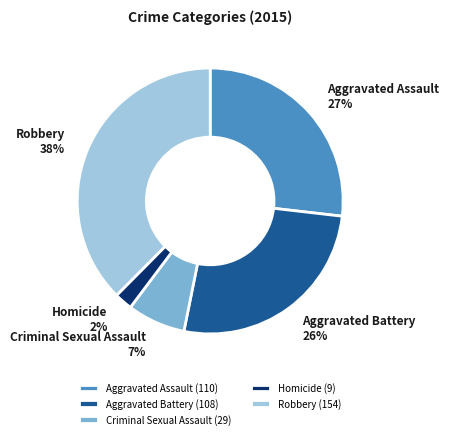

Is it true that Aggravated Battery is 26% of the pie?

True